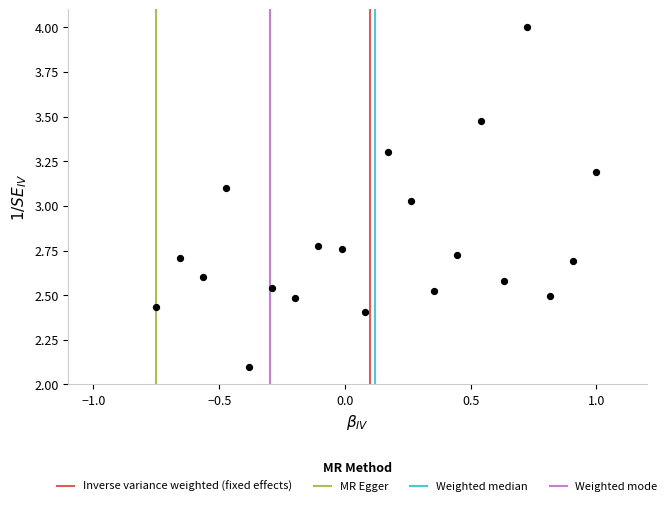

What is the range of X values (max minus min)?

1.8